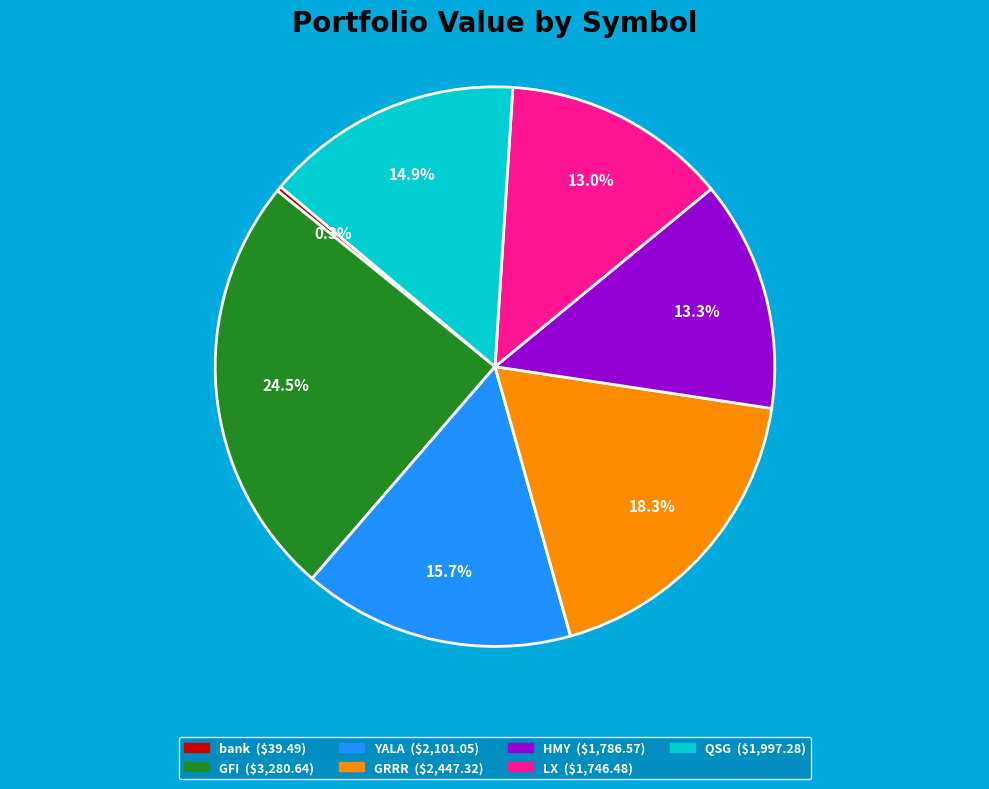

What is the smallest slice in the pie chart?

bank